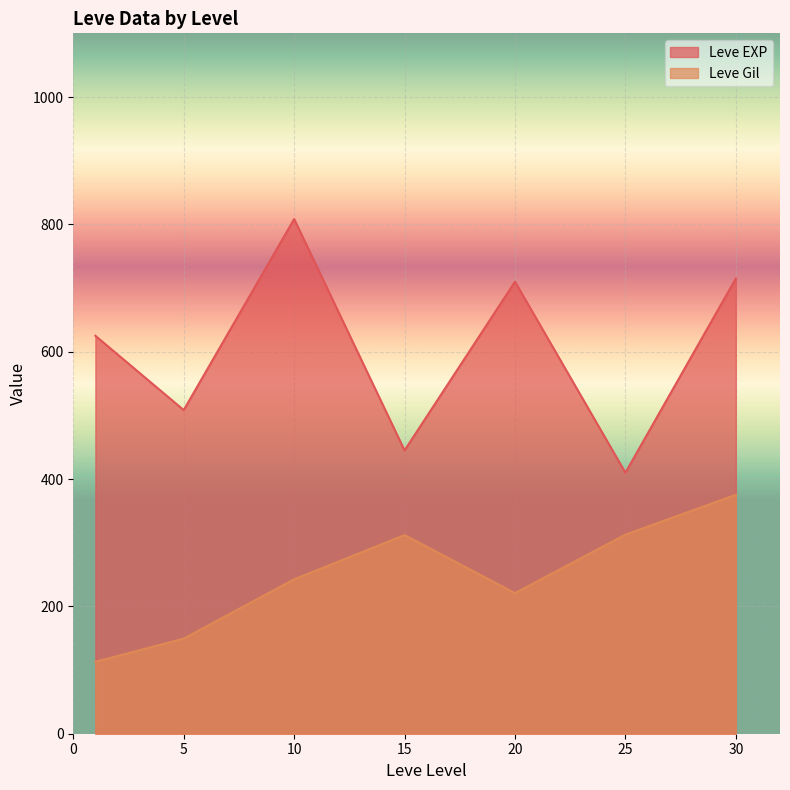

What is the maximum value shown in the chart?

808.3